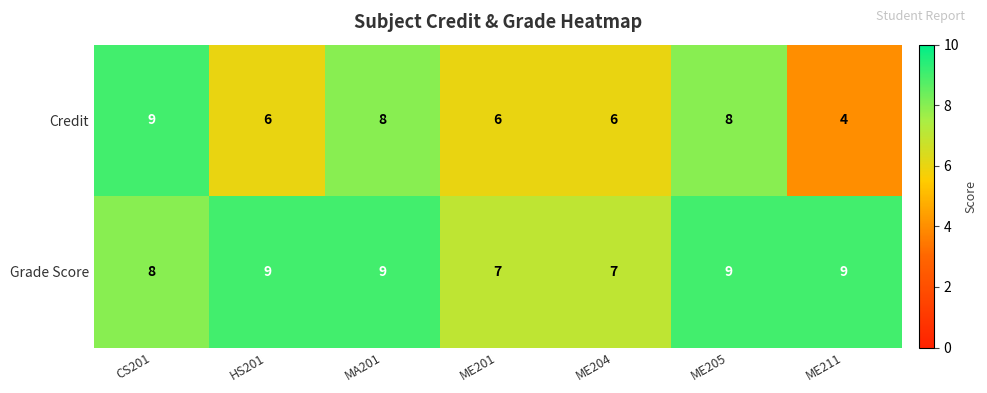

Reading left to right, list all the values displayed in this chart.

Credit: CS201=9	HS201=6	MA201=8	ME201=6	ME204=6	ME205=8	ME211=4
Grade Score: CS201=8	HS201=9	MA201=9	ME201=7	ME204=7	ME205=9	ME211=9